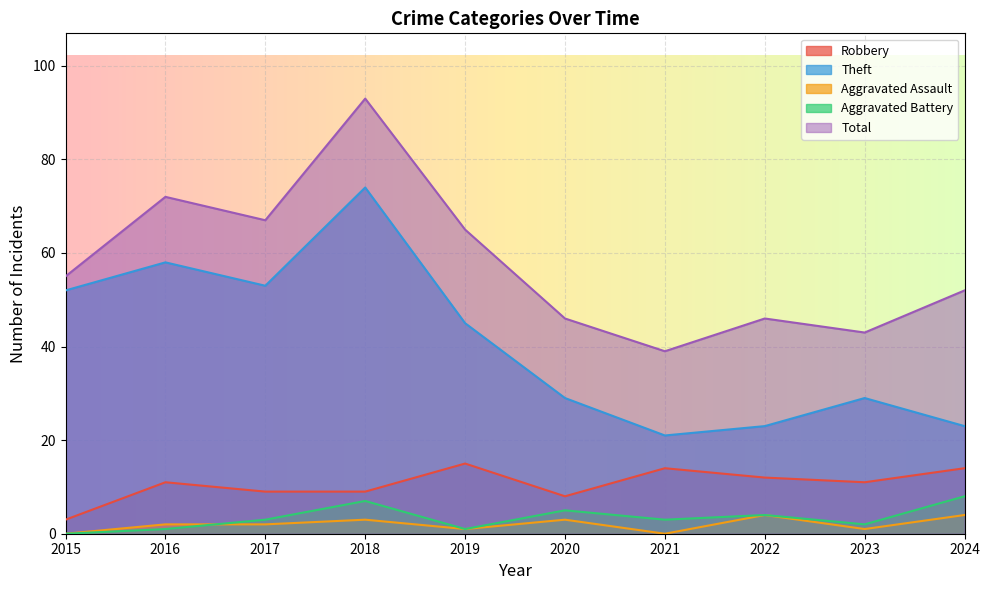

At which label does Aggravated Assault first exceed 2?

2018